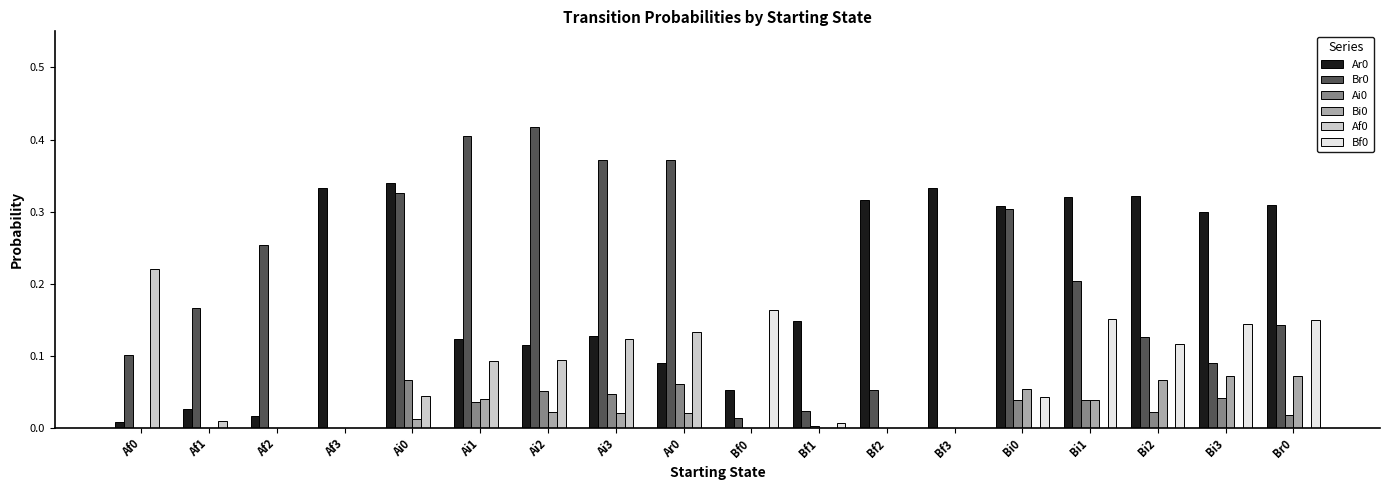

What is the sum of all Bf0 values?

0.8